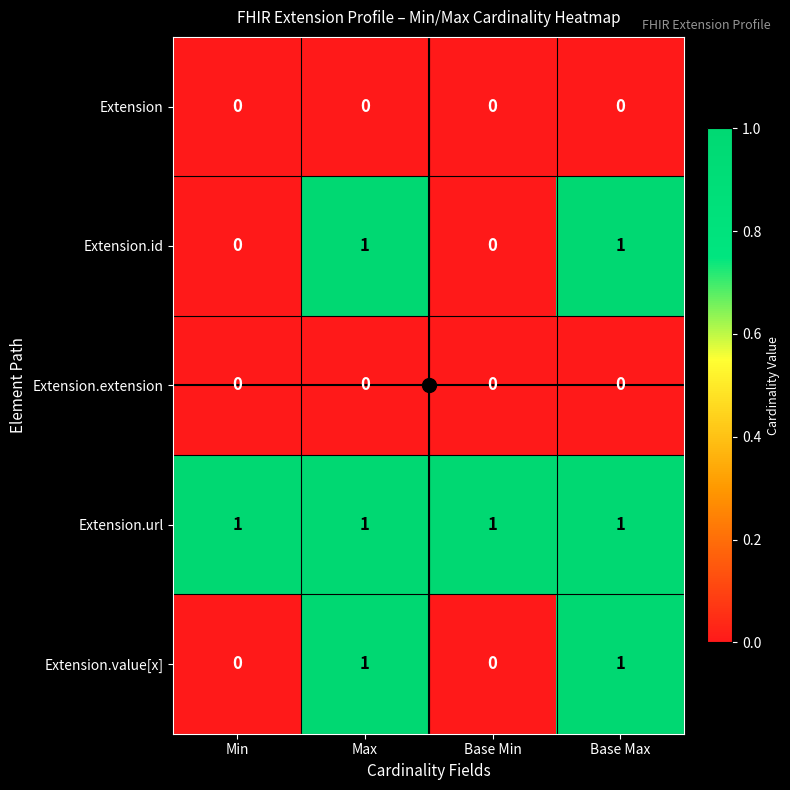

Count the number of categories in the chart.

4